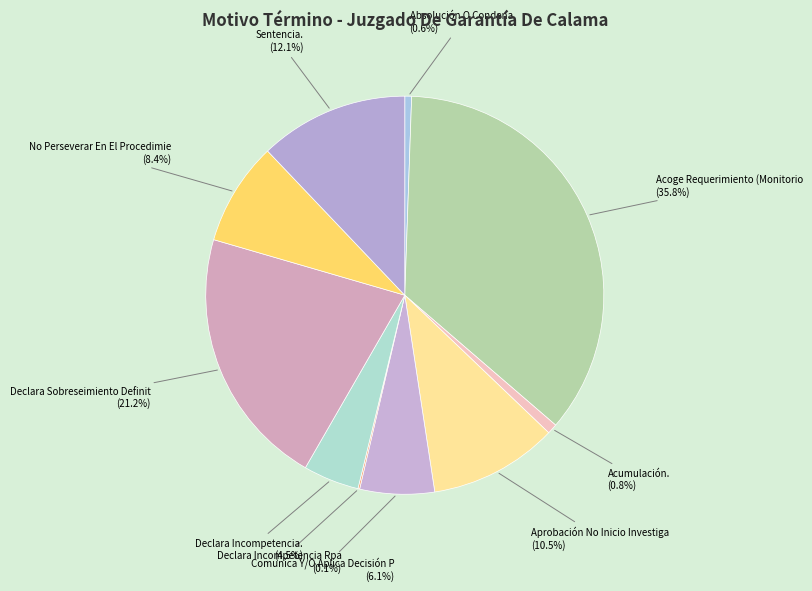

Which category has the smallest portion of the pie?

Declara Incompetencia Rpa